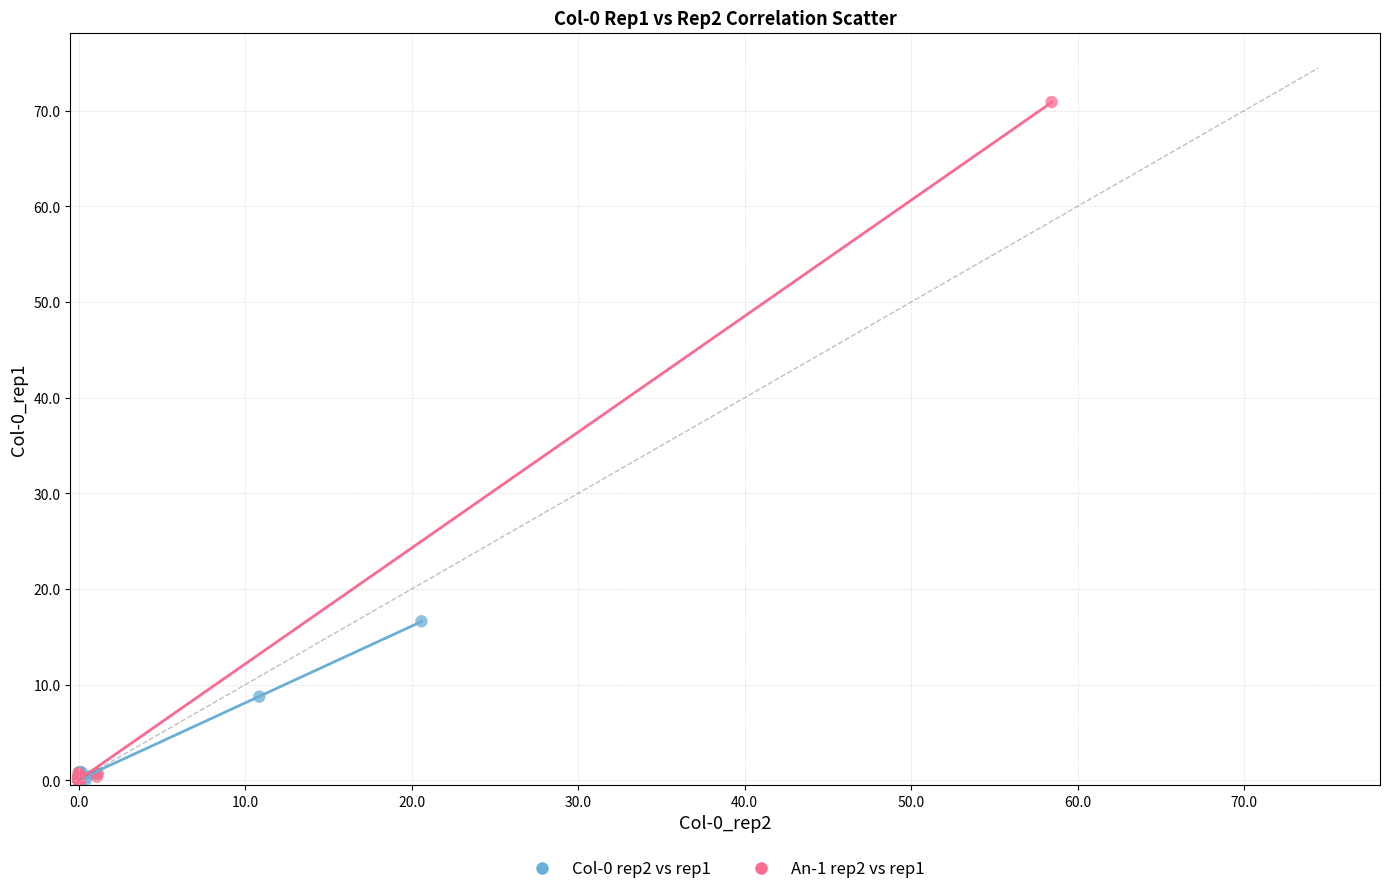

Which series contains the highest Y value?

An-1 rep2 vs rep1